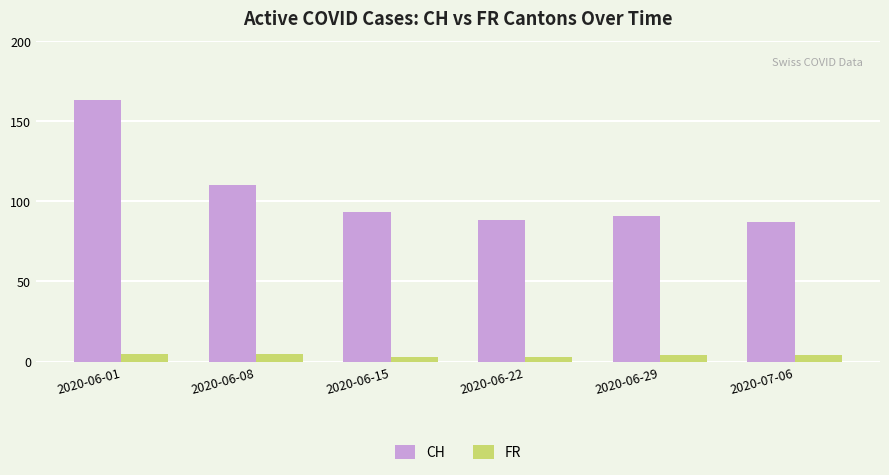

What position from the left is 2020-06-29?

5